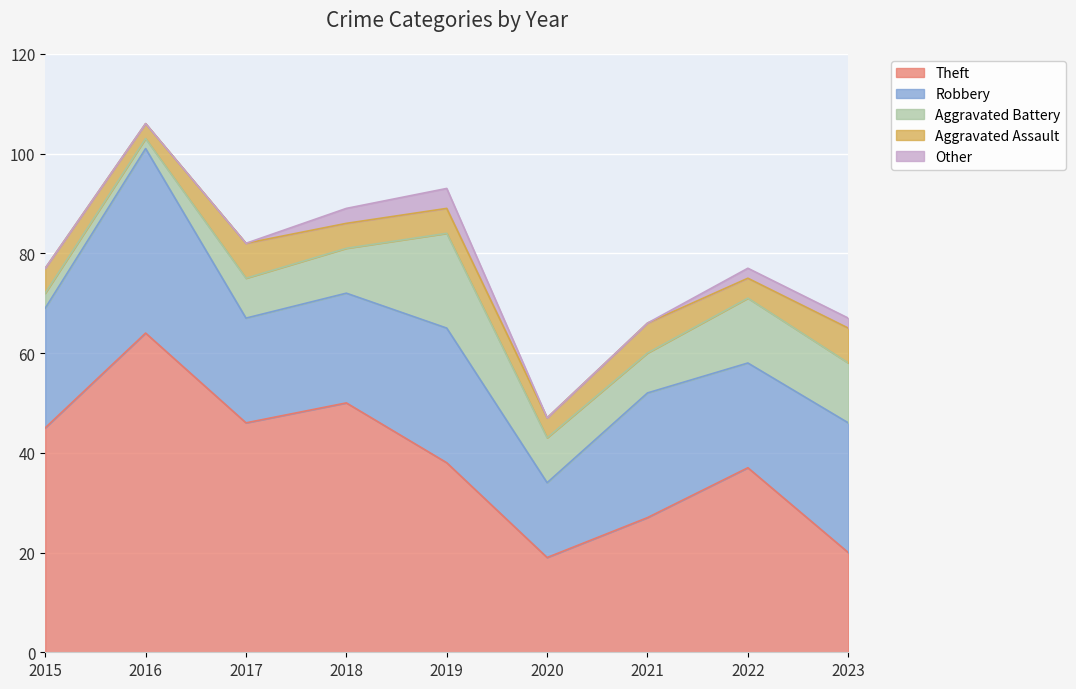

What value does the Aggravated Battery series have at 2018?

9